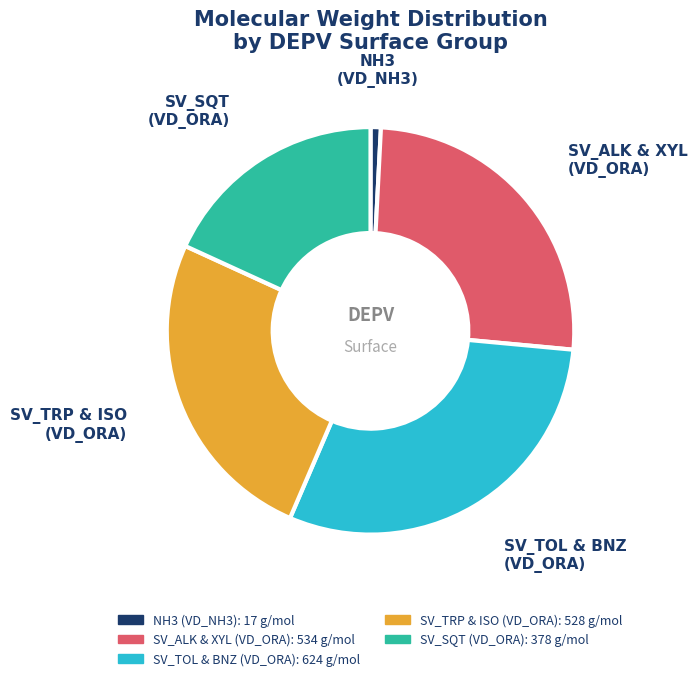

Is there any slice that represents more than half of the pie?

No